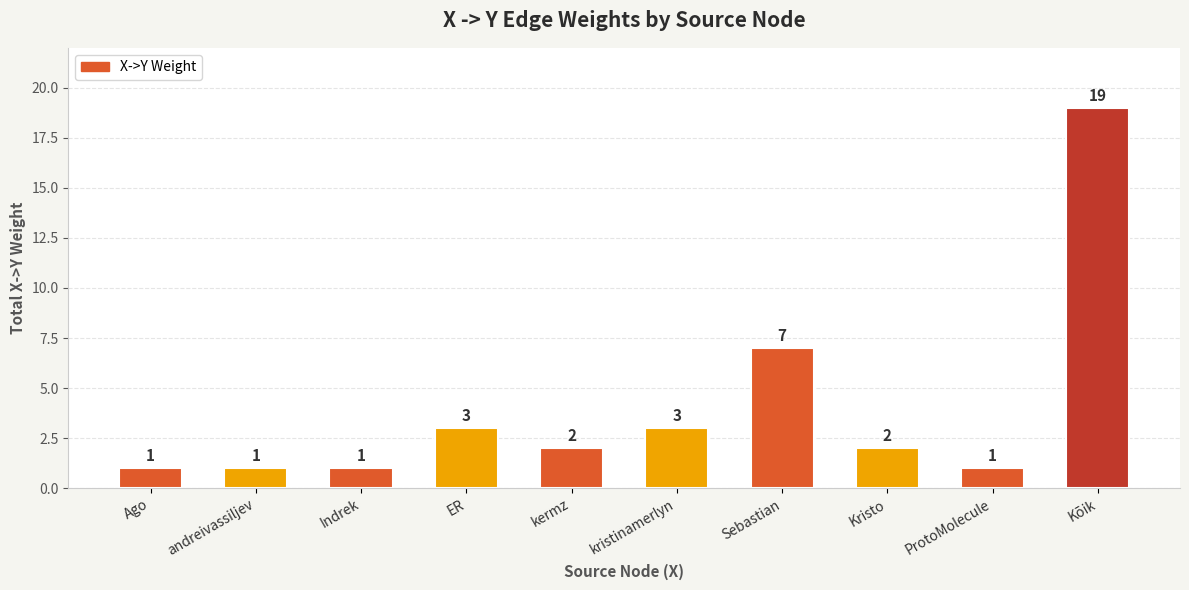

Which label corresponds to the largest value in the chart?

Kõik